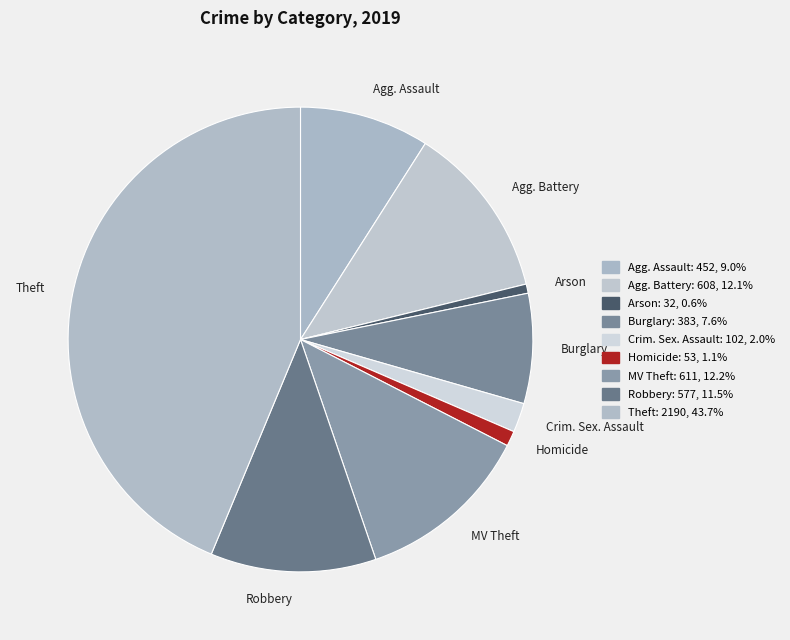

What is the largest slice in the pie chart?

Theft